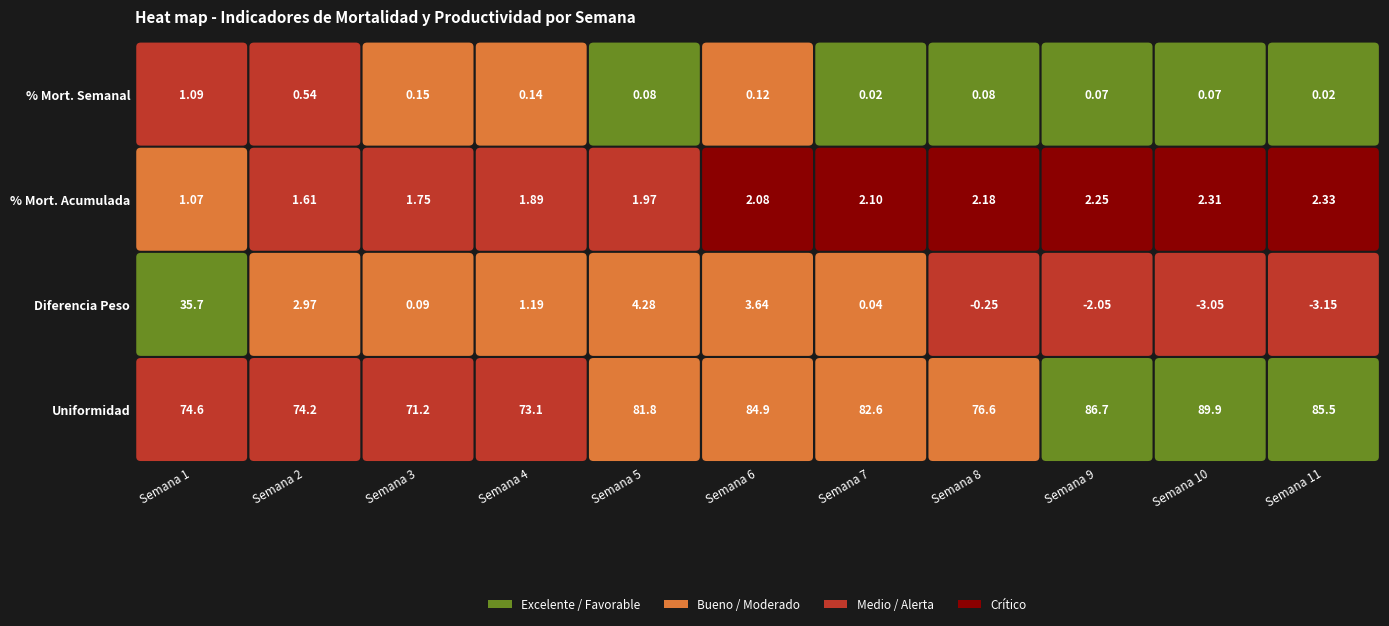

At which label does UNIFORMIDAD reach its peak?

Semana 10